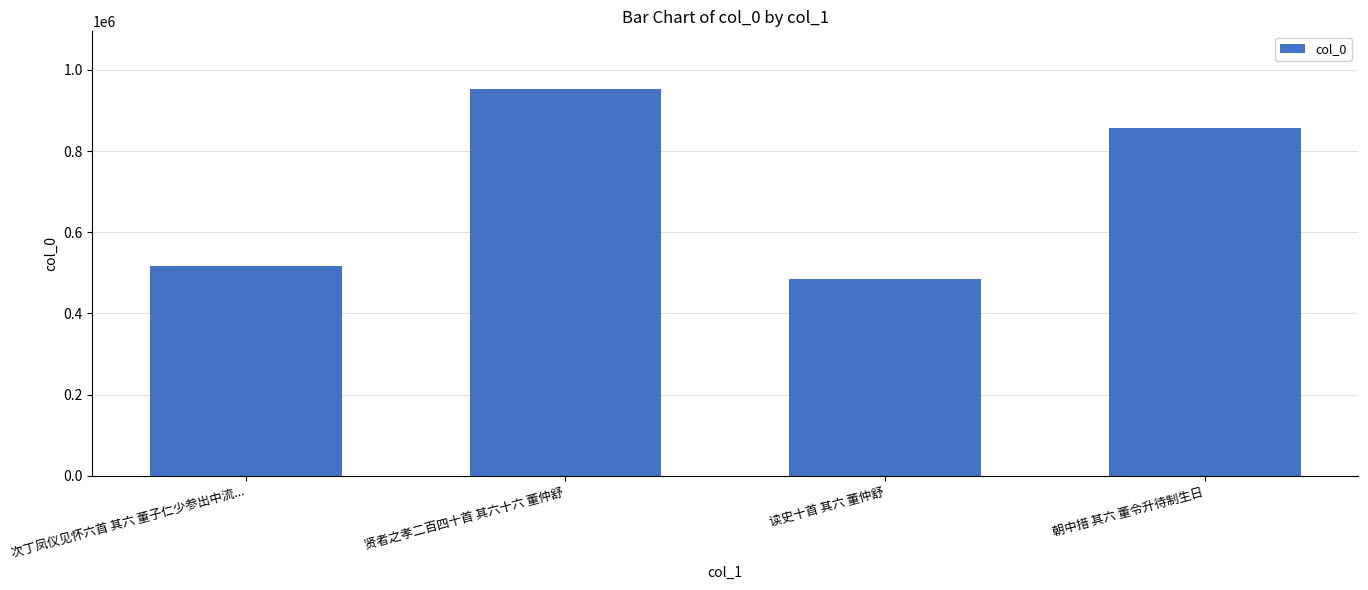

Read the value at 贤者之孝二百四十首 其六十六 董仲舒, to the nearest 10.

952150